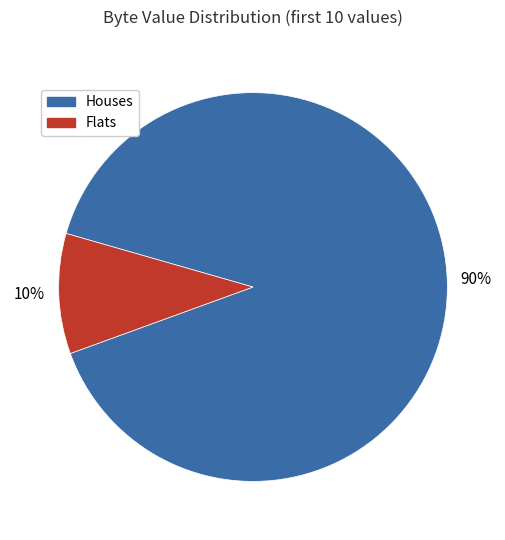

To the nearest percent, what is the average slice percentage?

50%